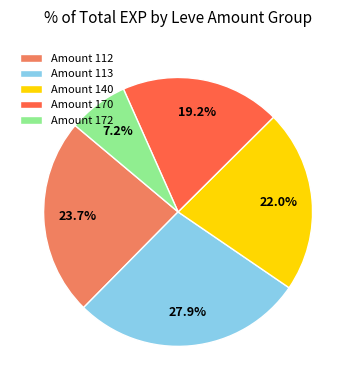

Does Amount 112 represent more than half of the total?

No